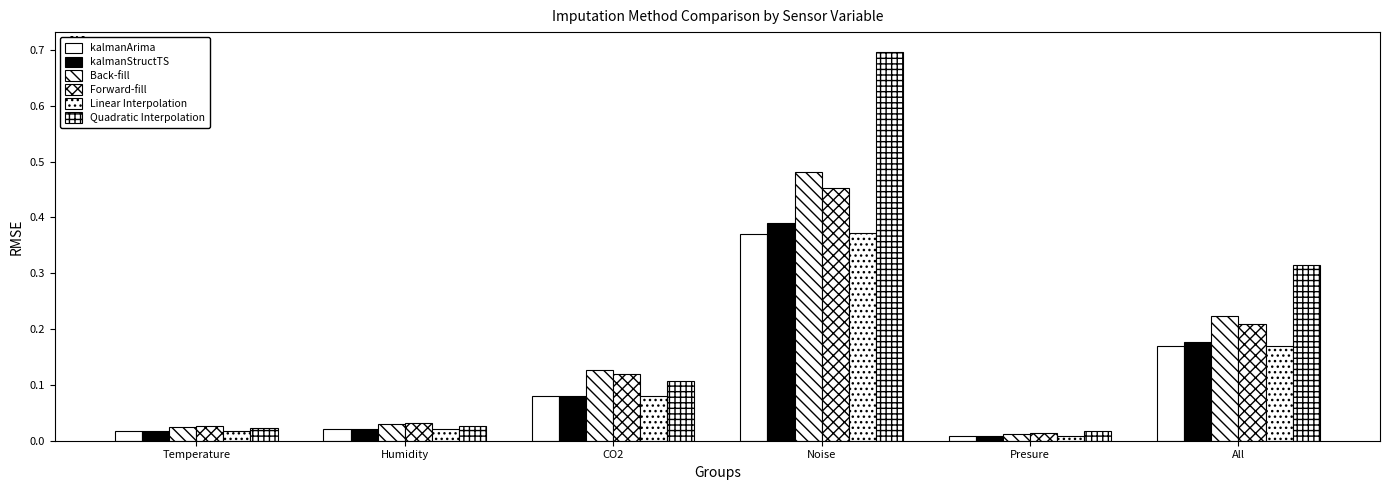

How many bars are there in total?

36